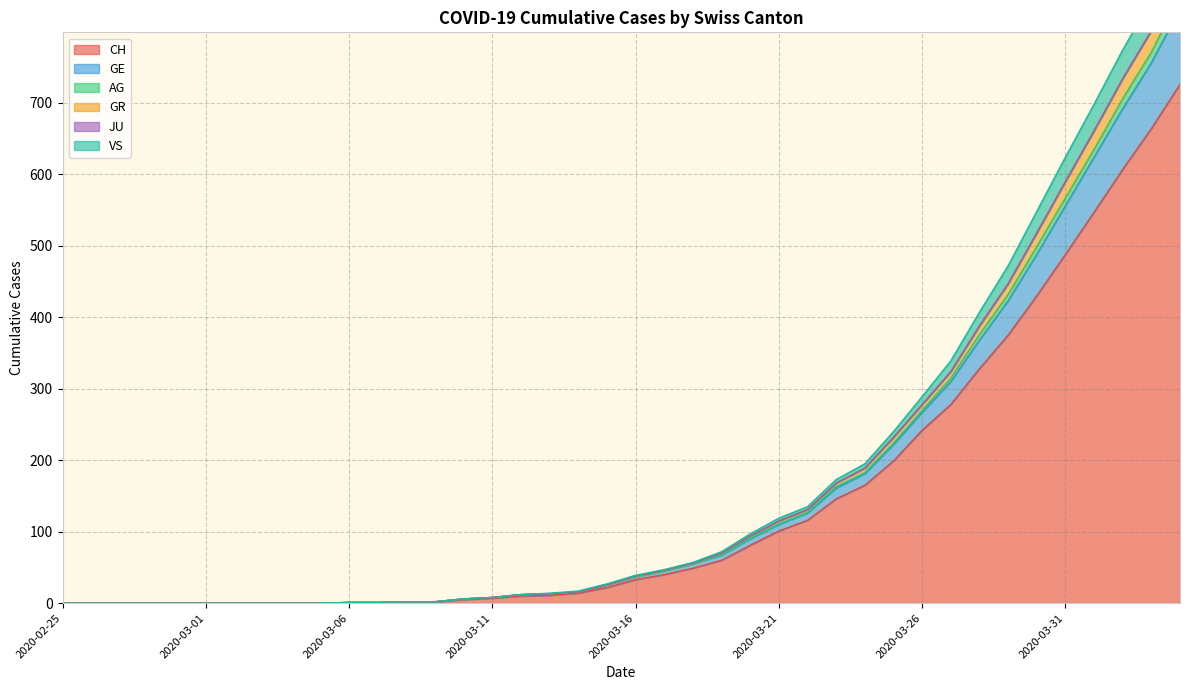

At which category is the sum across all series the highest?

2020-04-04